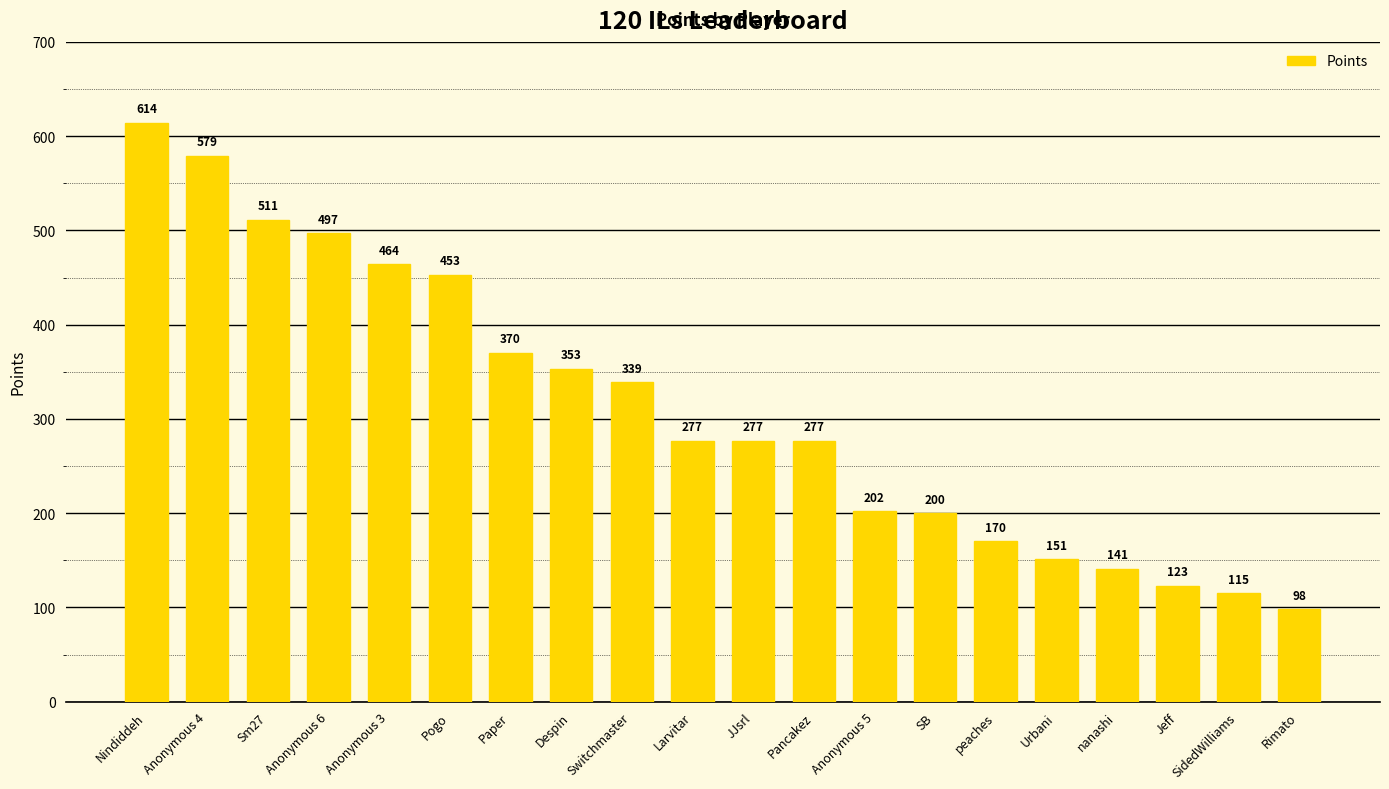

At which category does the chart reach its peak across all series?

Nindiddeh